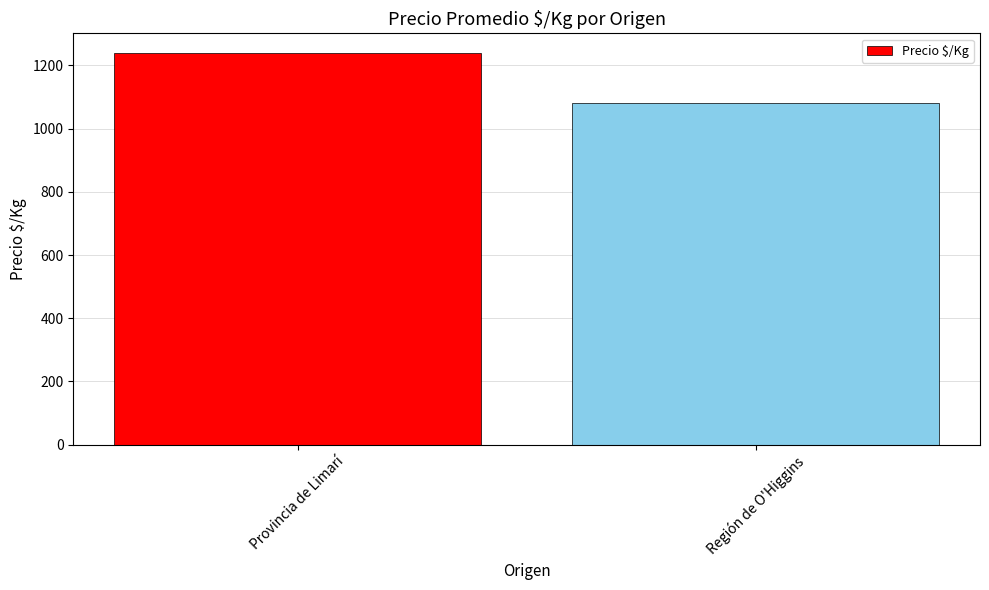

True or false: the data shows 617.3 at Región de O'Higgins.

False